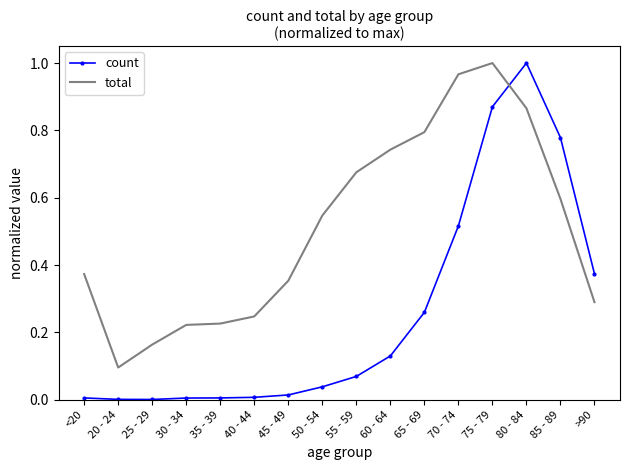

In total, how many points are higher than both neighbors (excluding endpoints)?

1